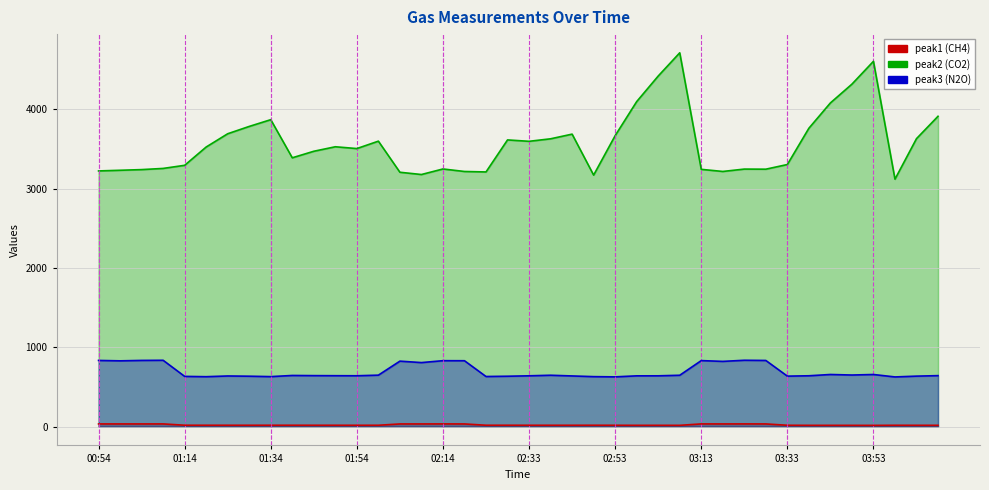

True or false: peak1 (CH4) has a value of 18.8 at 01:14.

True